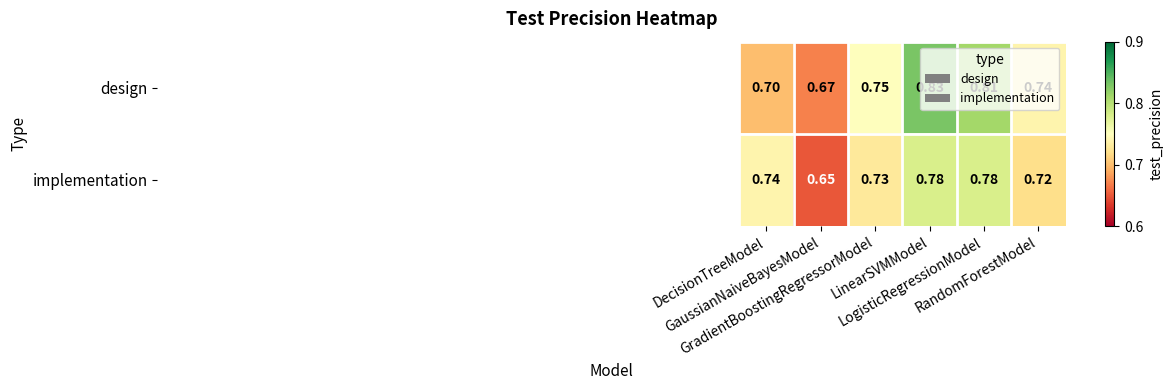

Count the number of data series in this chart.

2